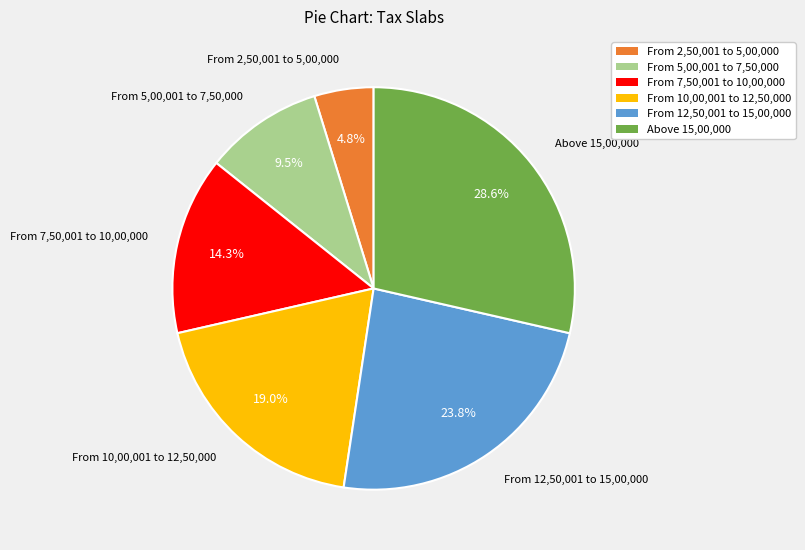

Does any single category account for the majority?

No